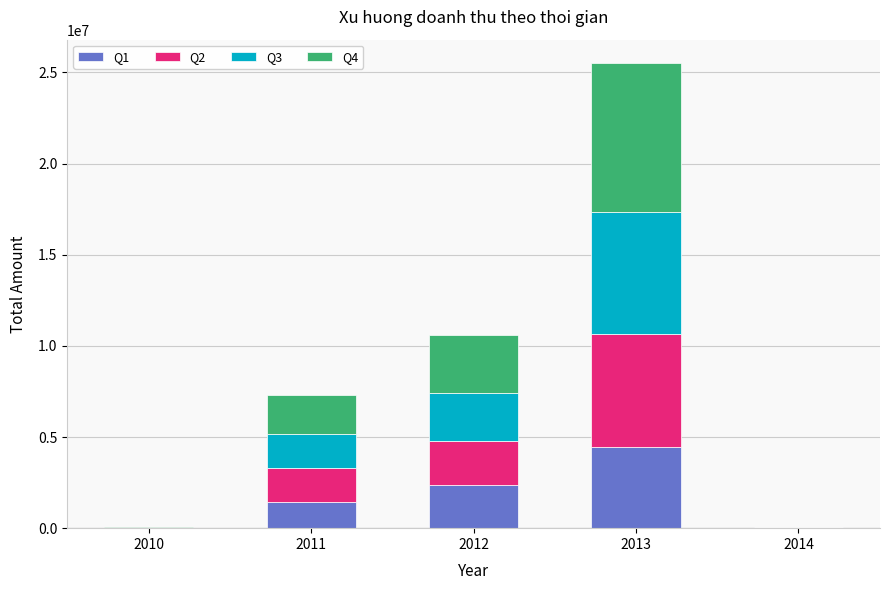

What is the average value of the Q1 series?

1672049